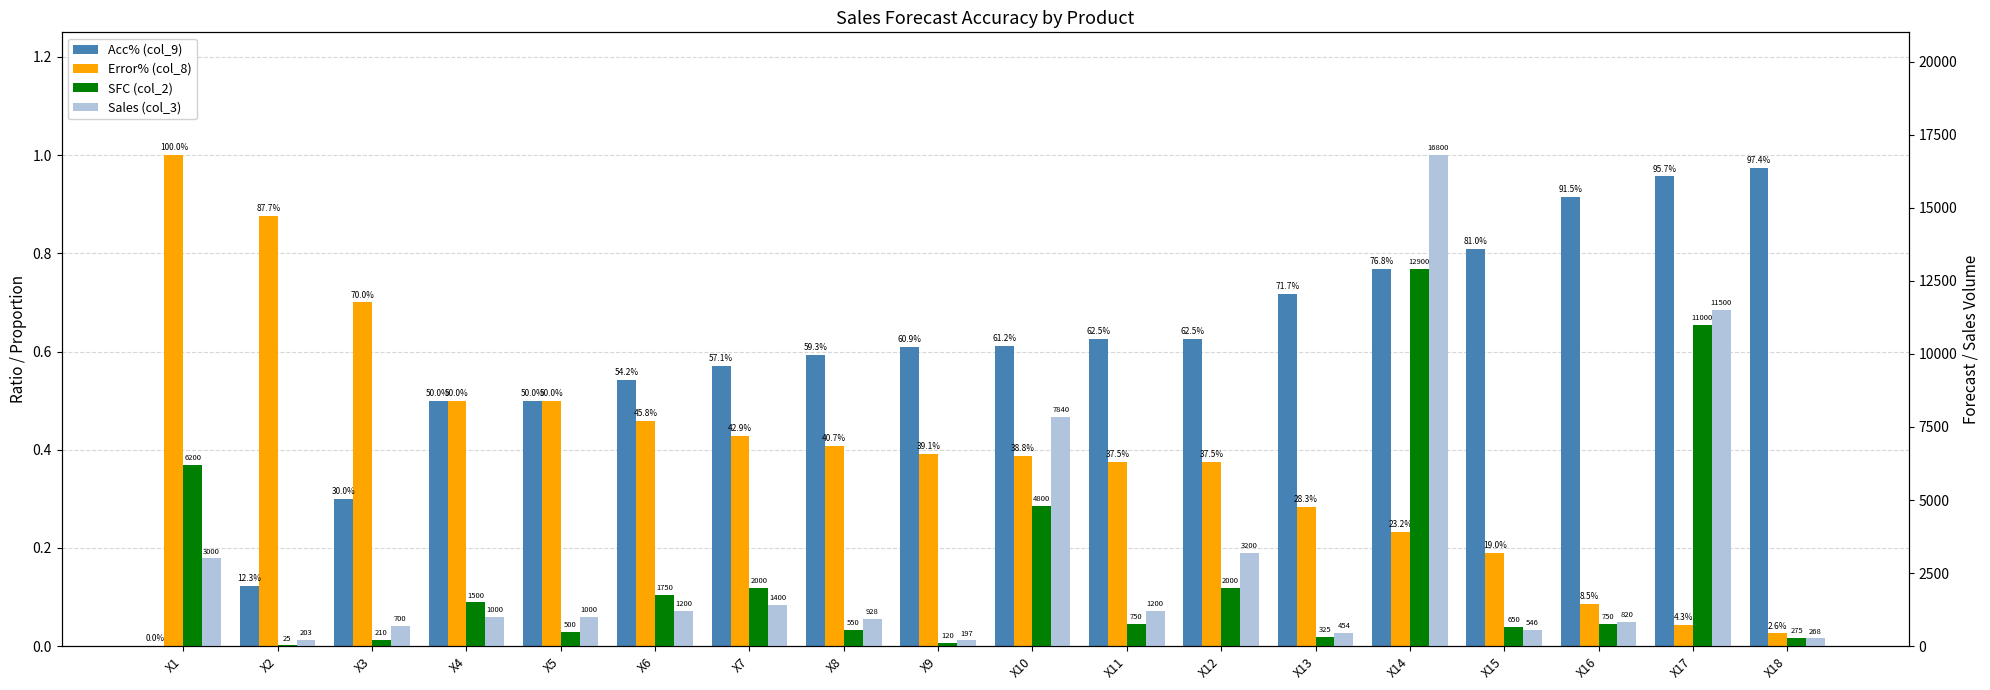

Reading right to left, what are all the values shown in this chart?

Acc% (col_9): X18=1.0	X17=1.0	X16=0.9	X15=0.8	X14=0.8	X13=0.7	X12=0.6	X11=0.6	X10=0.6	X9=0.6	X8=0.6	X7=0.6	X6=0.5	X5=0.5	X4=0.5	X3=0.3	X2=0.1	X1=0.0
Error% (col_8): X18=0.0	X17=0.0	X16=0.1	X15=0.2	X14=0.2	X13=0.3	X12=0.4	X11=0.4	X10=0.4	X9=0.4	X8=0.4	X7=0.4	X6=0.5	X5=0.5	X4=0.5	X3=0.7	X2=0.9	X1=1.0
SFC (col_2): X18=275.0	X17=11000.0	X16=750.0	X15=650.0	X14=12900.0	X13=325.3	X12=2000.0	X11=750.0	X10=4800.0	X9=120.0	X8=550.0	X7=2000.0	X6=1750.0	X5=500.0	X4=1500.0	X3=210.0	X2=25.0	X1=6200.0
Sales (col_3): X18=268.0	X17=11500.0	X16=820.0	X15=546.0	X14=16800.0	X13=454.0	X12=3200.0	X11=1200.0	X10=7840.0	X9=197.0	X8=927.7	X7=1400.0	X6=1200.0	X5=1000.0	X4=1000.0	X3=700.0	X2=203.0	X1=3000.0